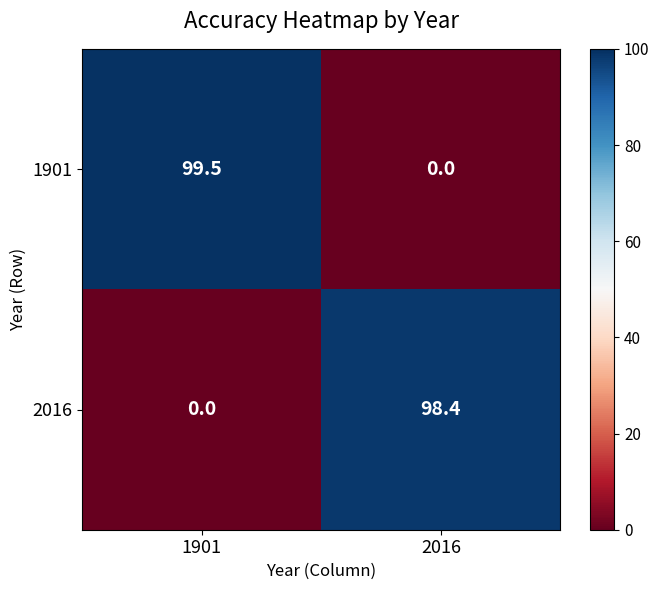

Reading left to right, what are all the values shown in this chart?

1901: 99.5	0.0
2016: 0.0	98.4